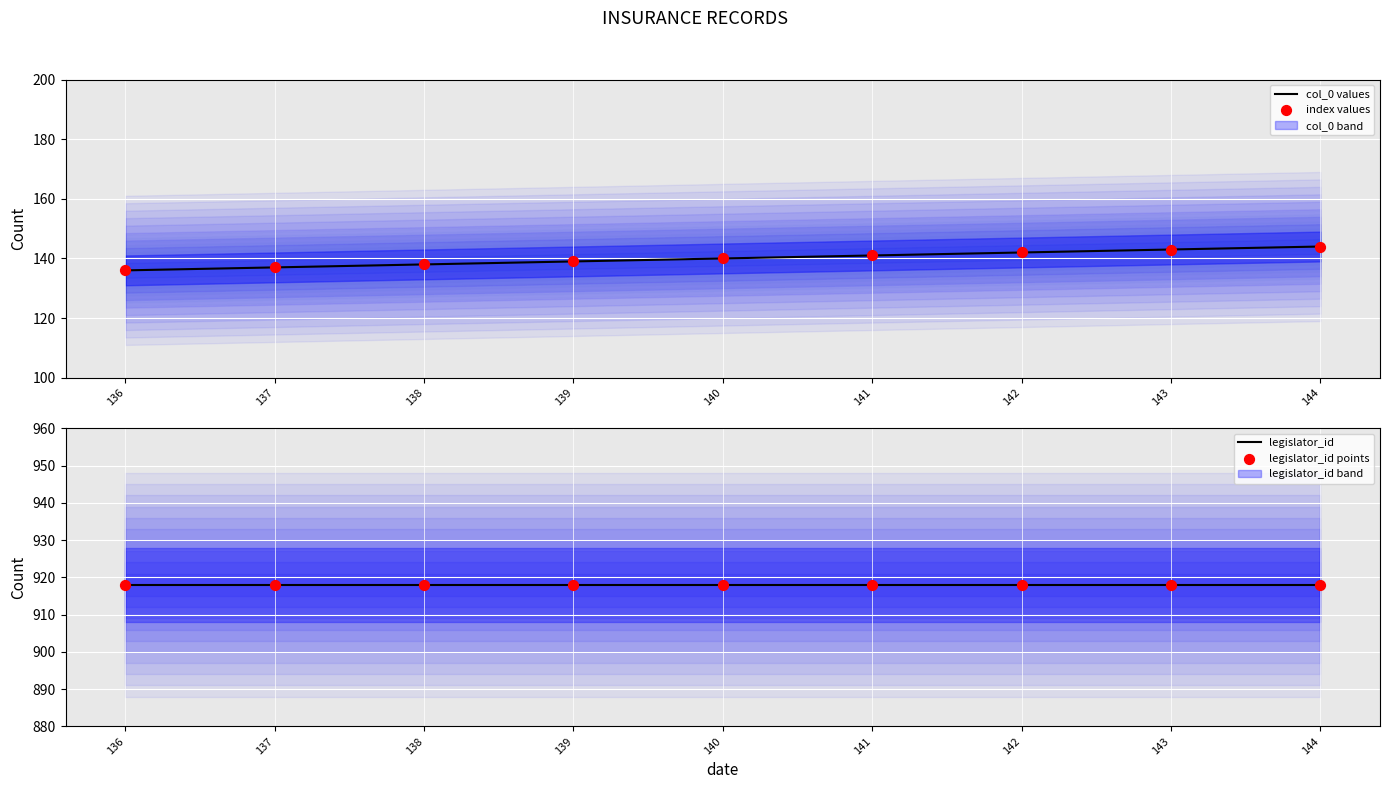

What is the total value across all series at 141?

2118